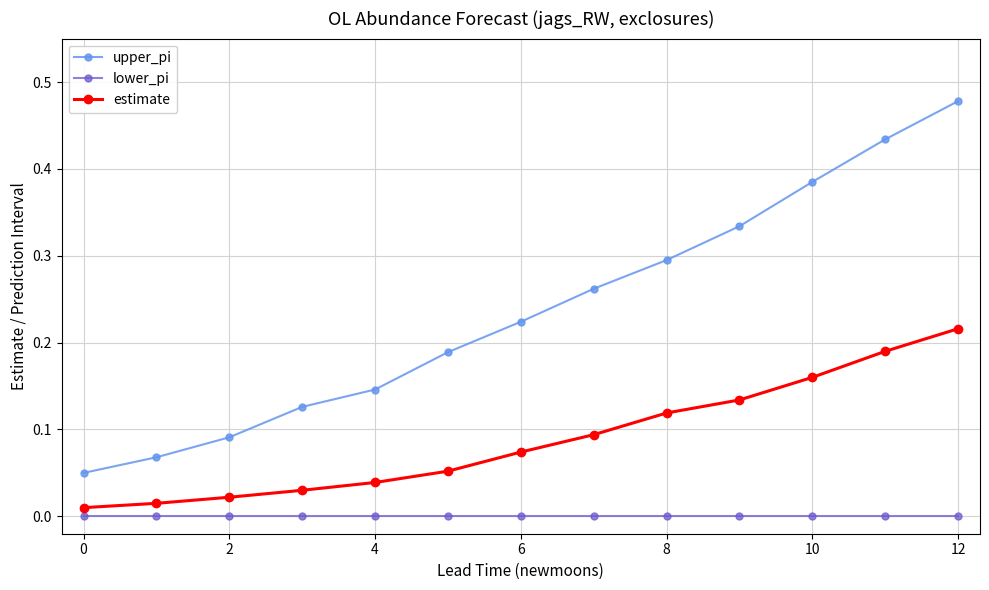

Which series has the widest spread of values?

upper_pi